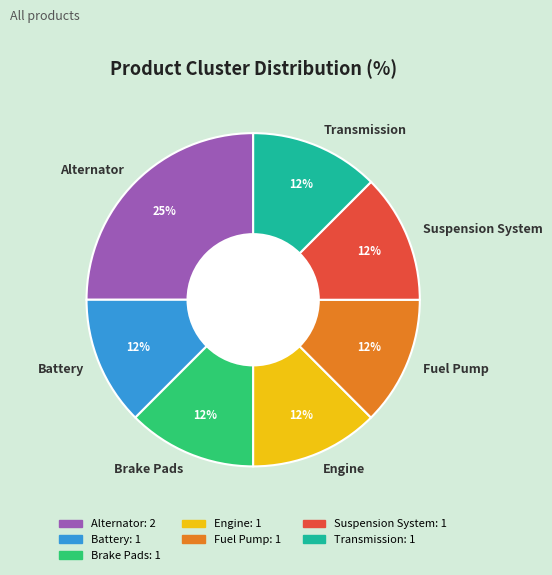

How many slices are in this pie chart?

7